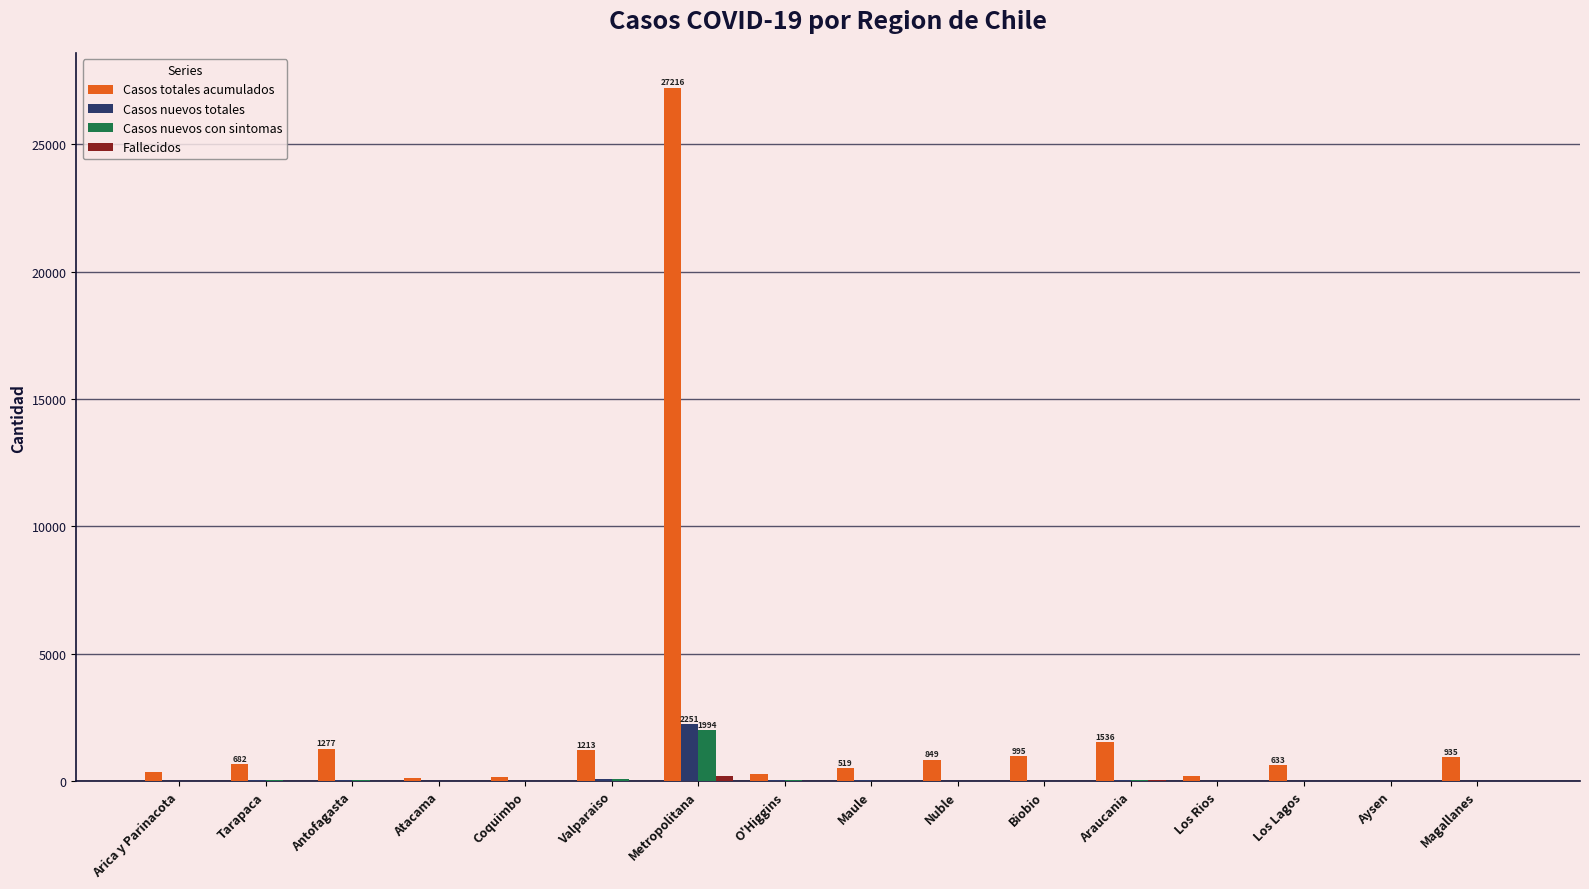

The value of Casos nuevos totales at Antofagasta is 61. True or false?

True